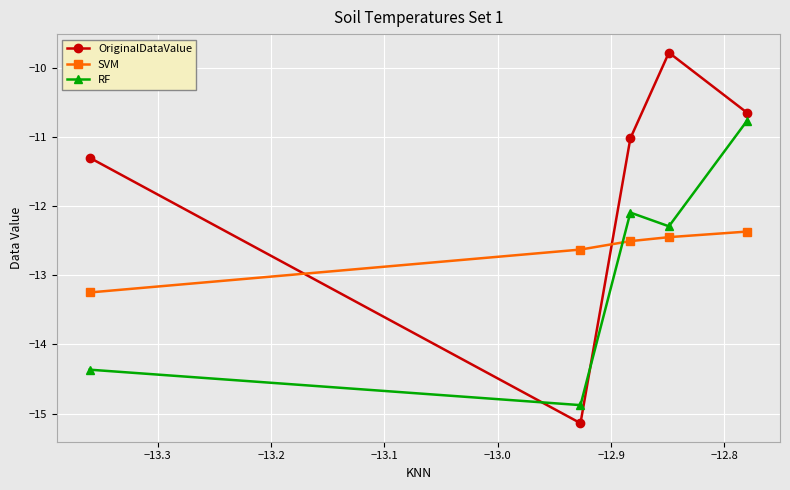

What is the smallest value displayed?

-15.1